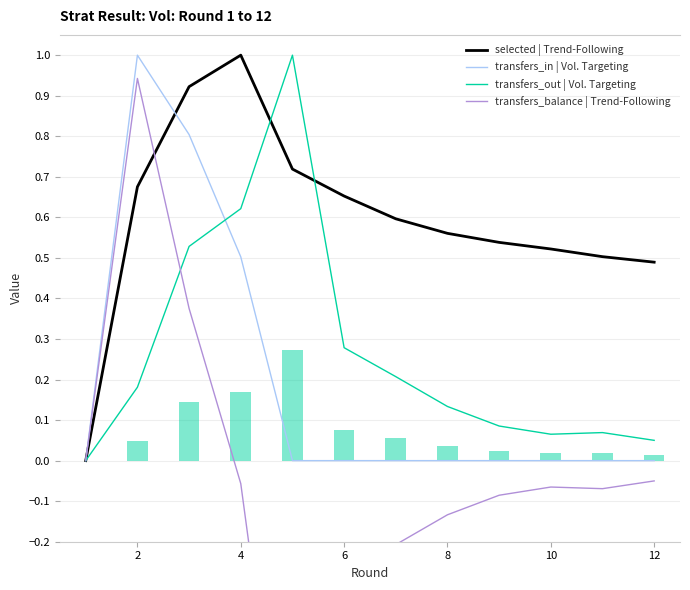

At which category is the sum across all series the highest?

2